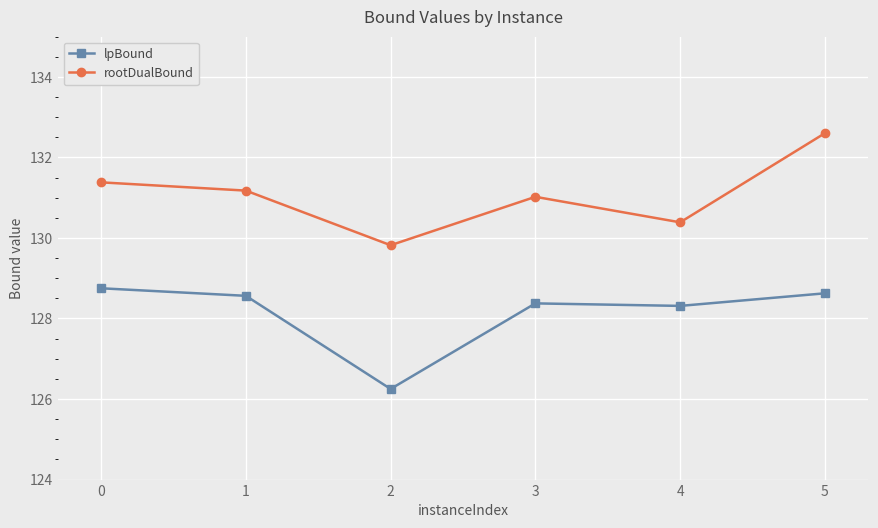

How many lines are shown in the chart?

2